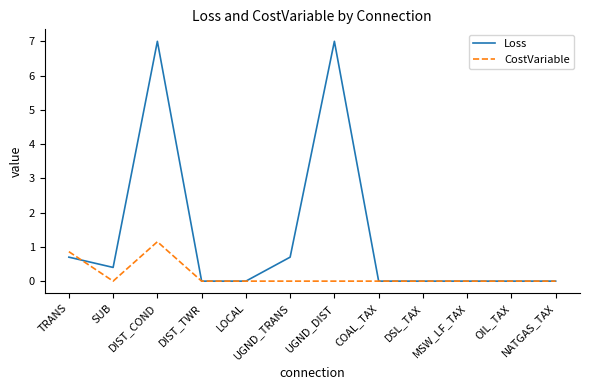

Which series has the largest total across all categories?

Loss